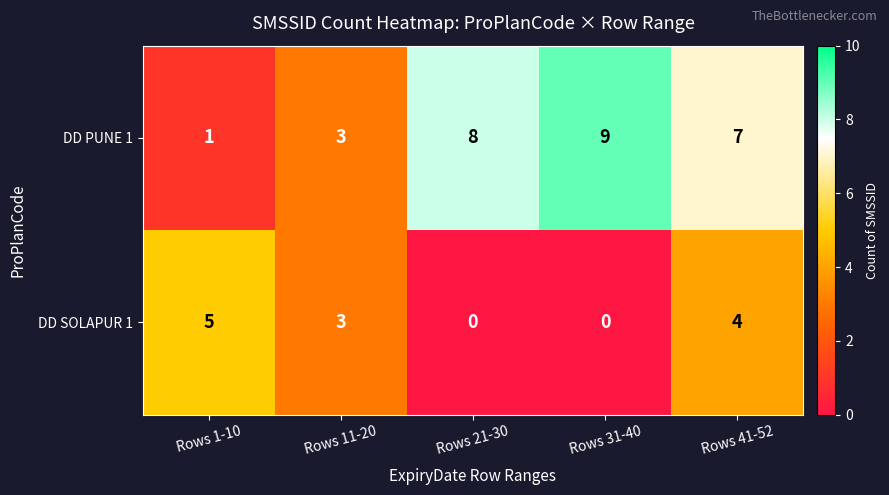

Rank the series at Rows 31-40 from lowest to highest value.

DD SOLAPUR 1, DD PUNE 1